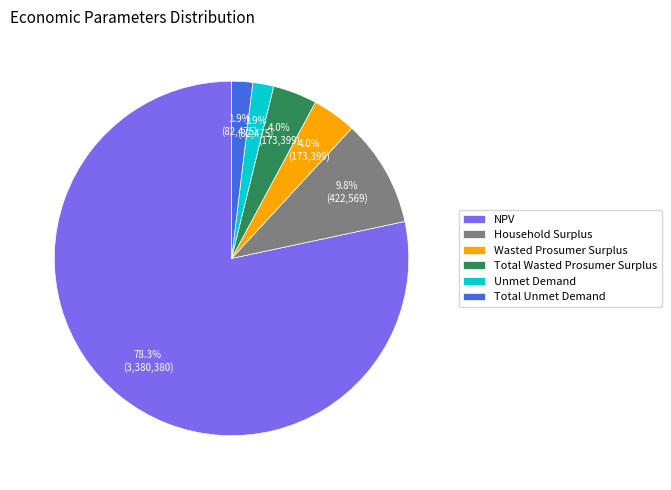

Between Household Surplus and Total Wasted Prosumer Surplus, which is larger?

Household Surplus